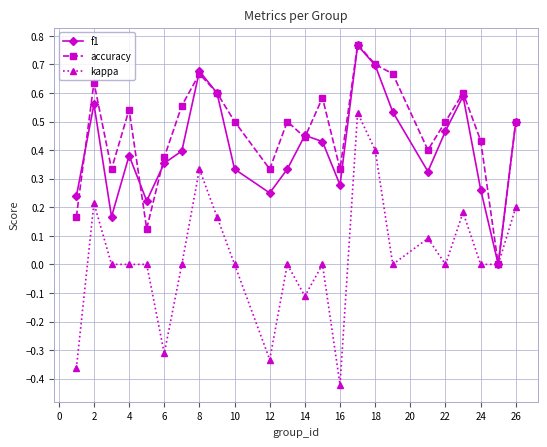

How many interior local valleys does the accuracy series have?

7